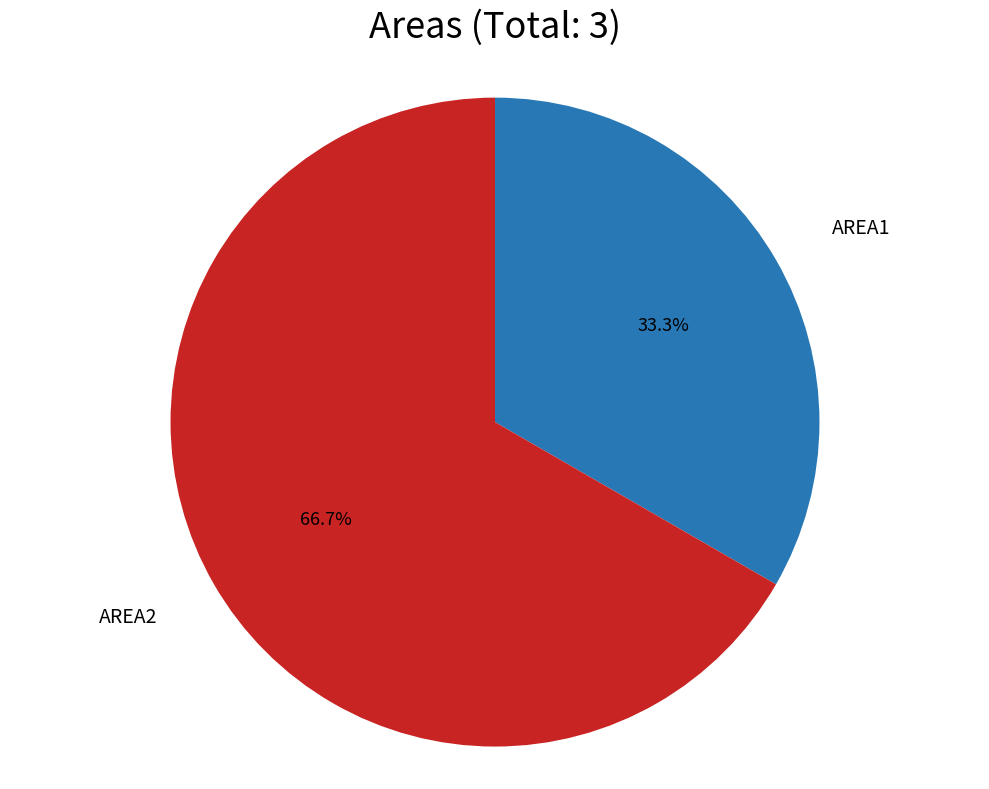

How many segments does this pie chart have?

2